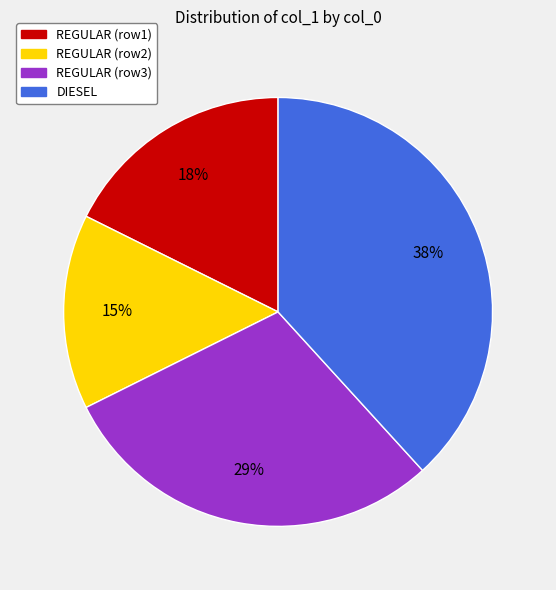

Is there a majority slice in this chart?

No